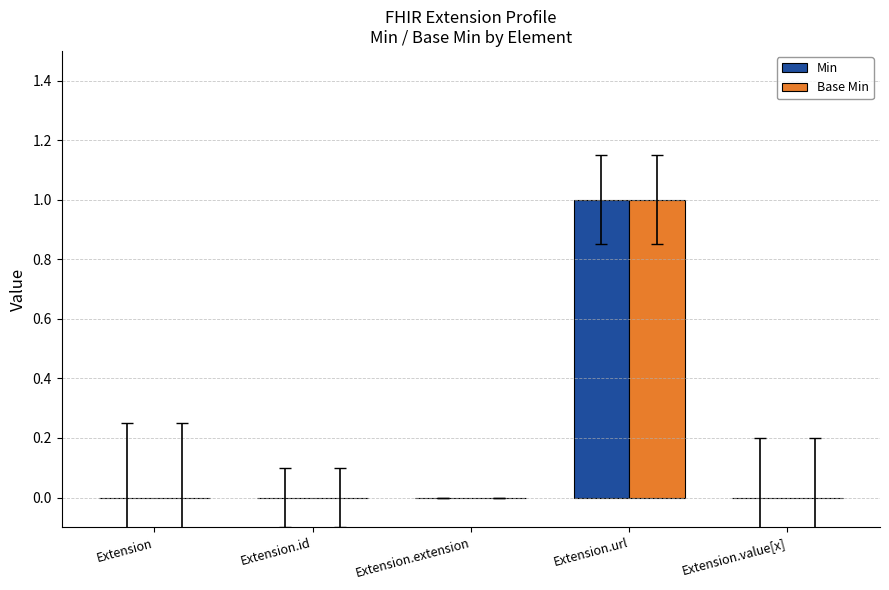

At which category does the chart reach its peak across all series?

Extension.url